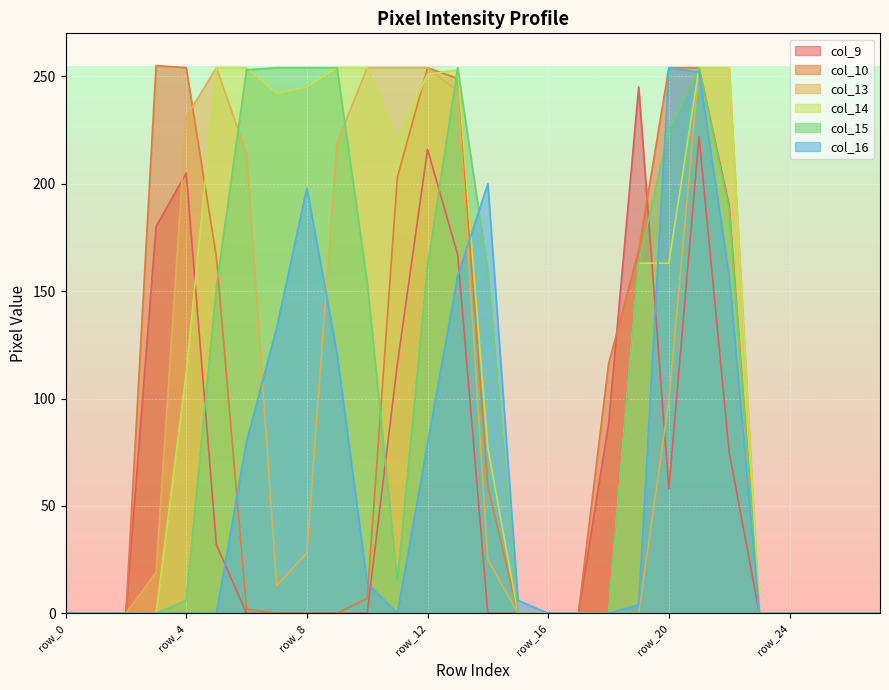

List the series in order of their peak value, highest first.

col_10, col_13, col_14, col_15, col_16, col_9